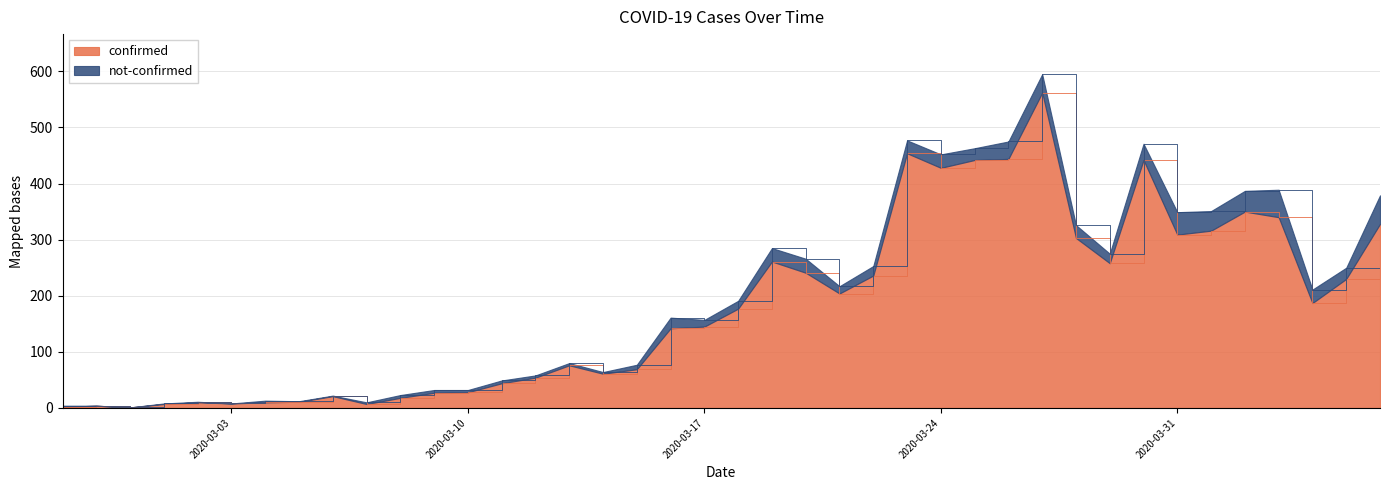

What is the difference between the values at 2020-03-11 and 2020-03-03?

36